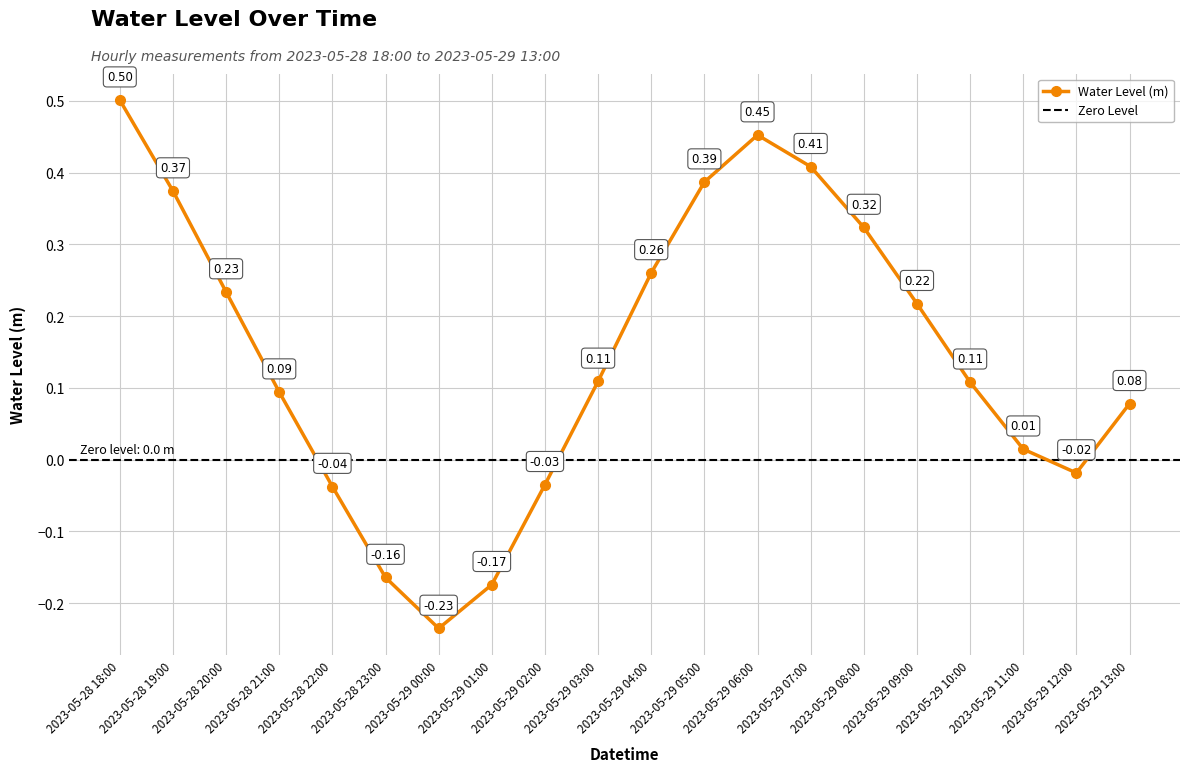

Read the value at 2023-05-28 20:00.

0.2